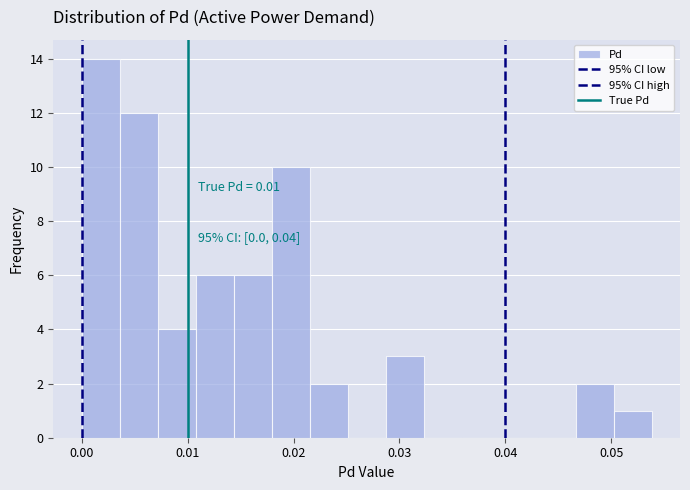

Read against the x-axis, roughly where is the centre of the tallest bar?

0.002